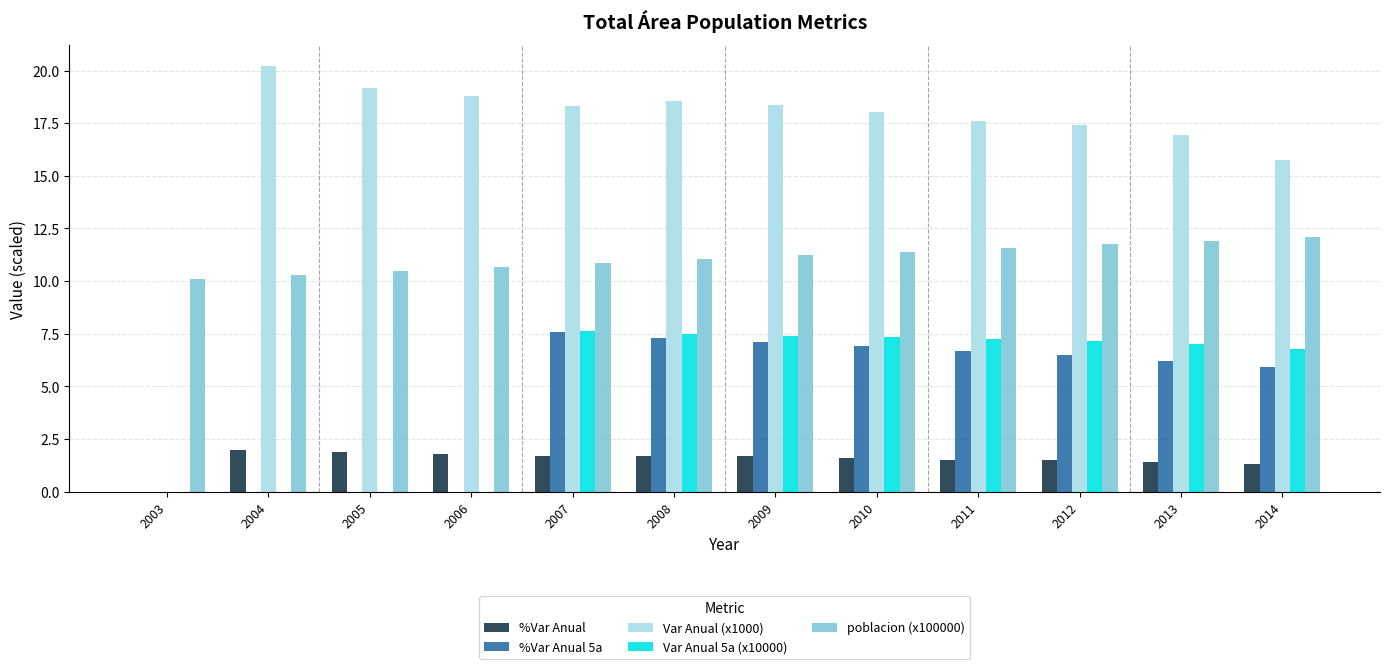

Which category has the highest value across all series?

2004